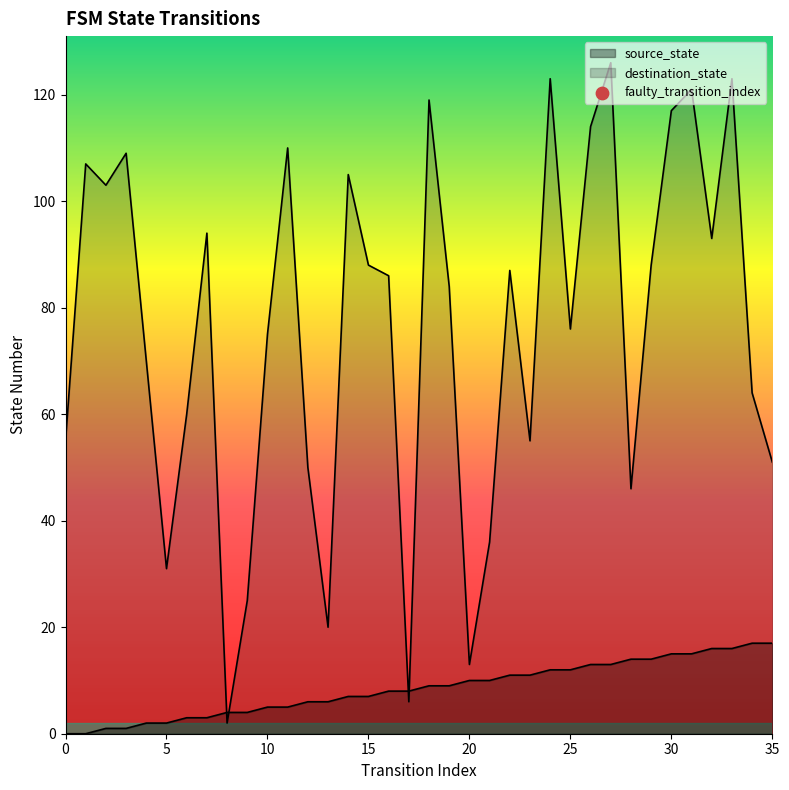

At how many categories does at least one series exceed 51?

26